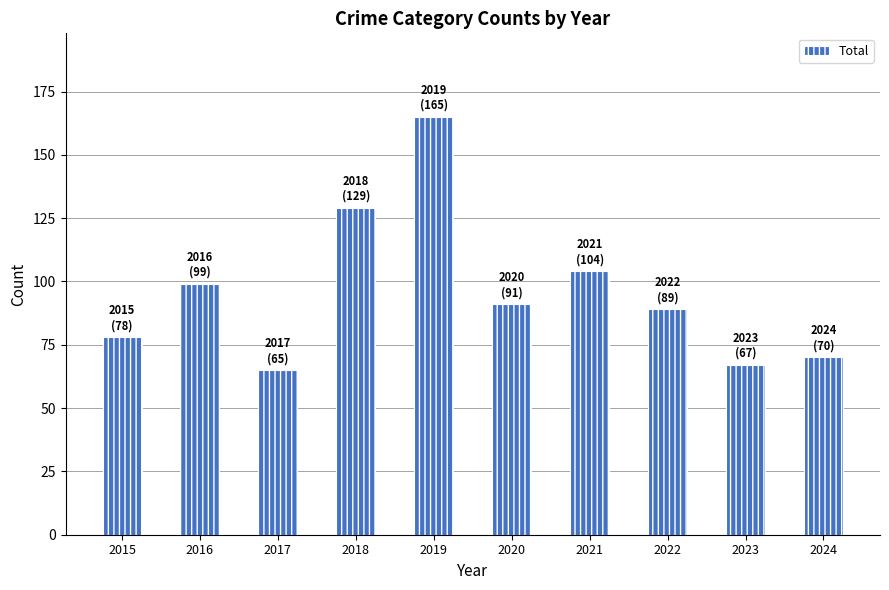

What is the difference between the maximum and minimum values?

100